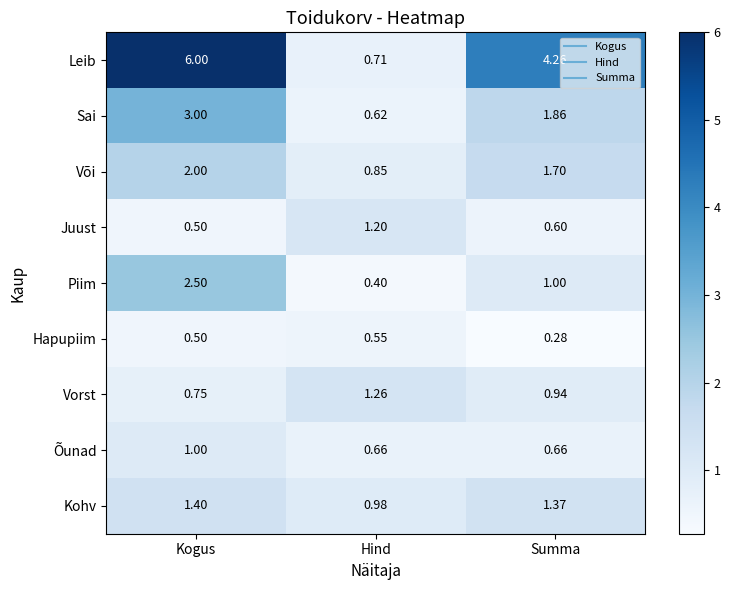

How many data points in Või are above 1?

2